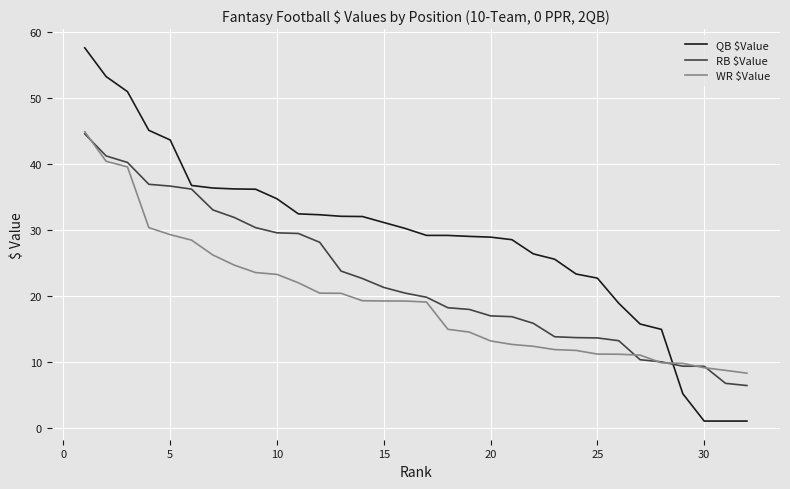

What is the highest value of the RB $Value series?

44.6